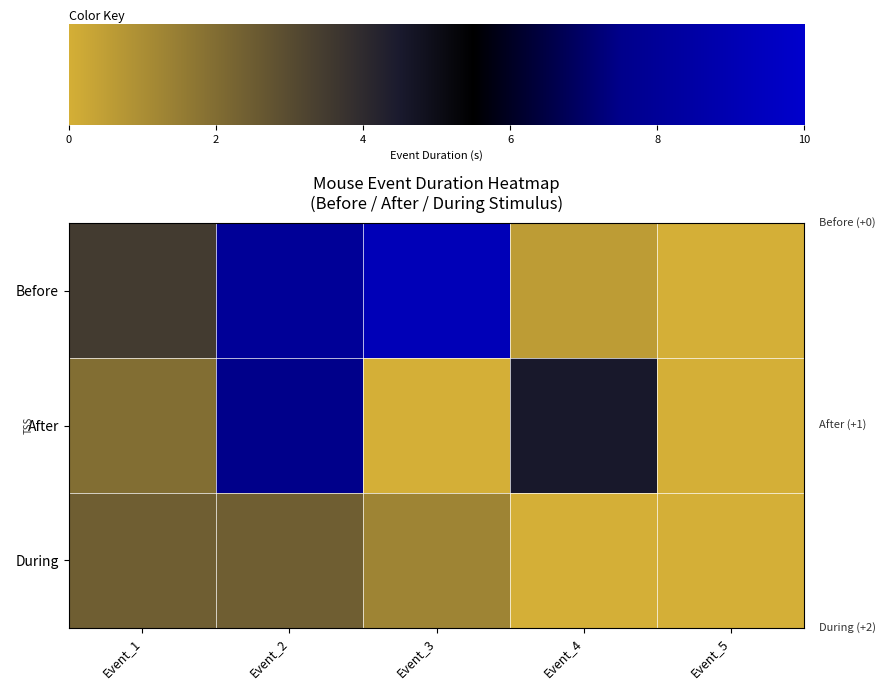

Reading left to right, extract all data points from this chart.

row_0: 0=3.5	2=7.9	4=9.2	6=0.6	8=0.0
row_1: 0=2.0	2=7.5	4=0.0	6=4.6	8=0.0
row_2: 0=2.4	2=2.4	4=1.3	6=0.0	8=0.0